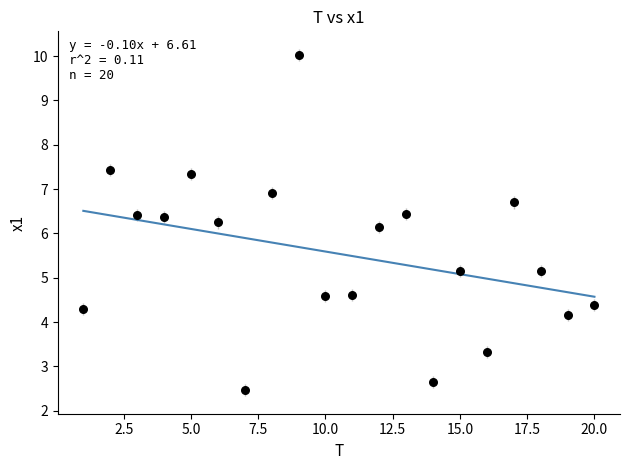

What Y value in the scatter plot is closest to 6?

6.1